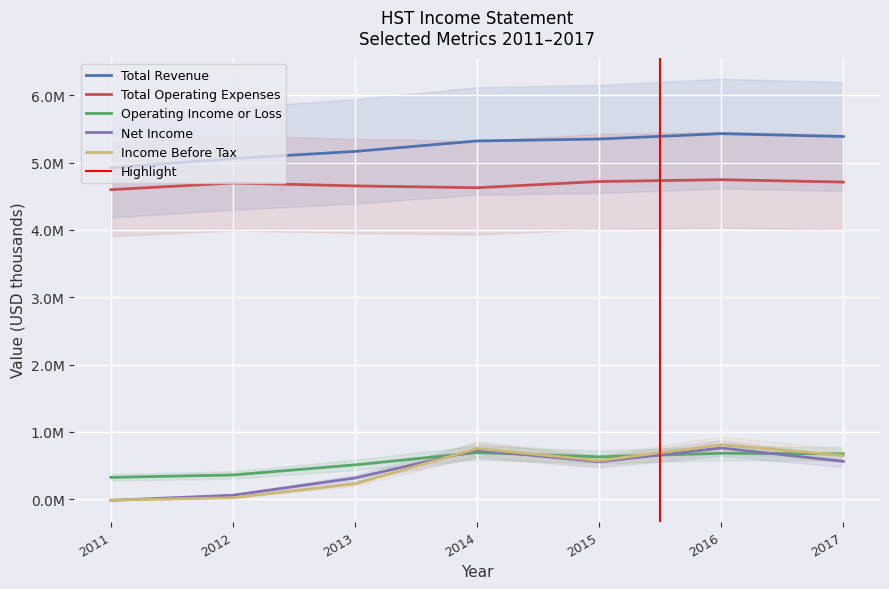

Count the number of categories in the chart.

7